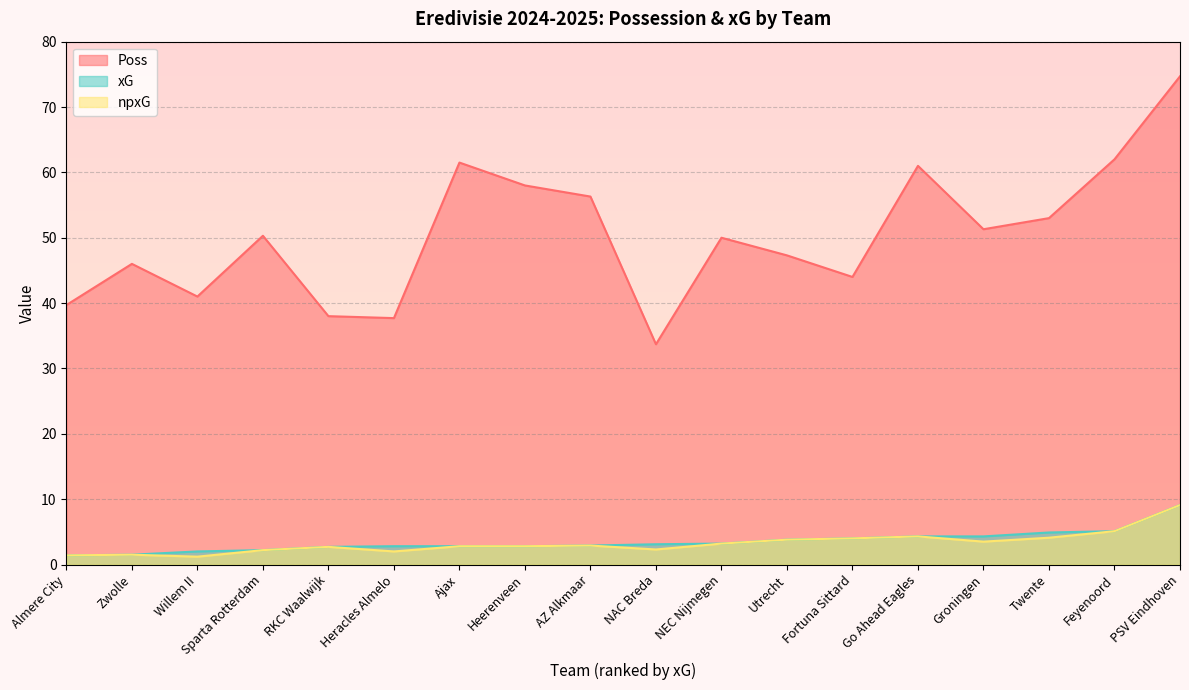

The value of xG at AZ Alkmaar is 2.9. True or false?

True